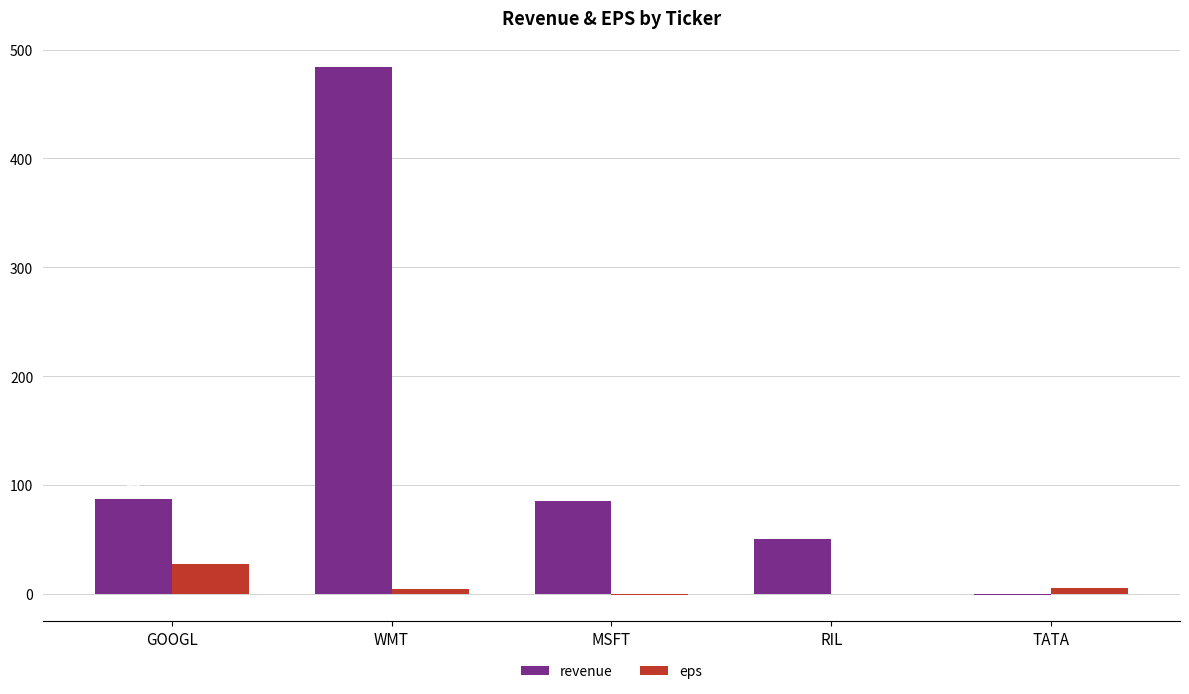

Are the bars grouped side by side (vs. stacked)?

Yes